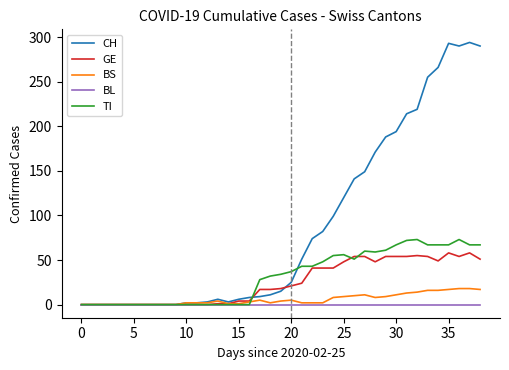

Is this an area chart (filled region under the line)?

No